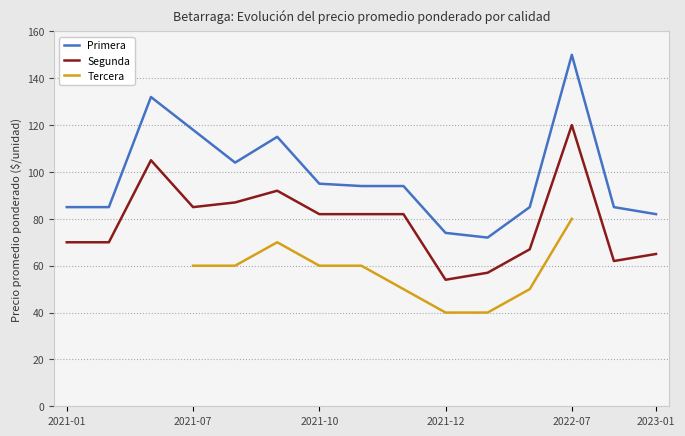

True or false: Segunda and Primera intersect in this chart.

False